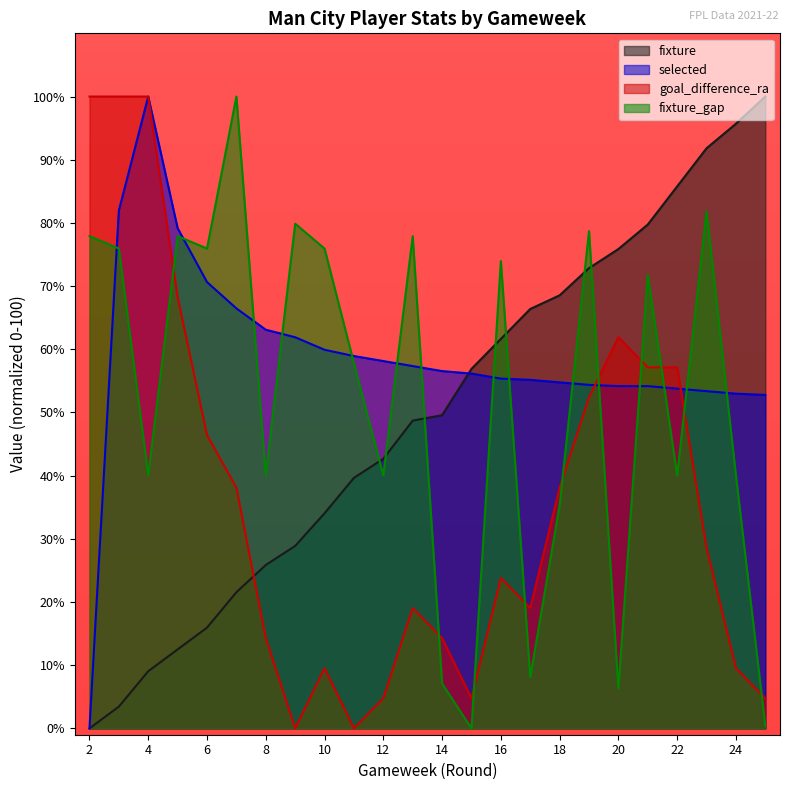

What is the difference between the selected values at 12 and 21?

4.0